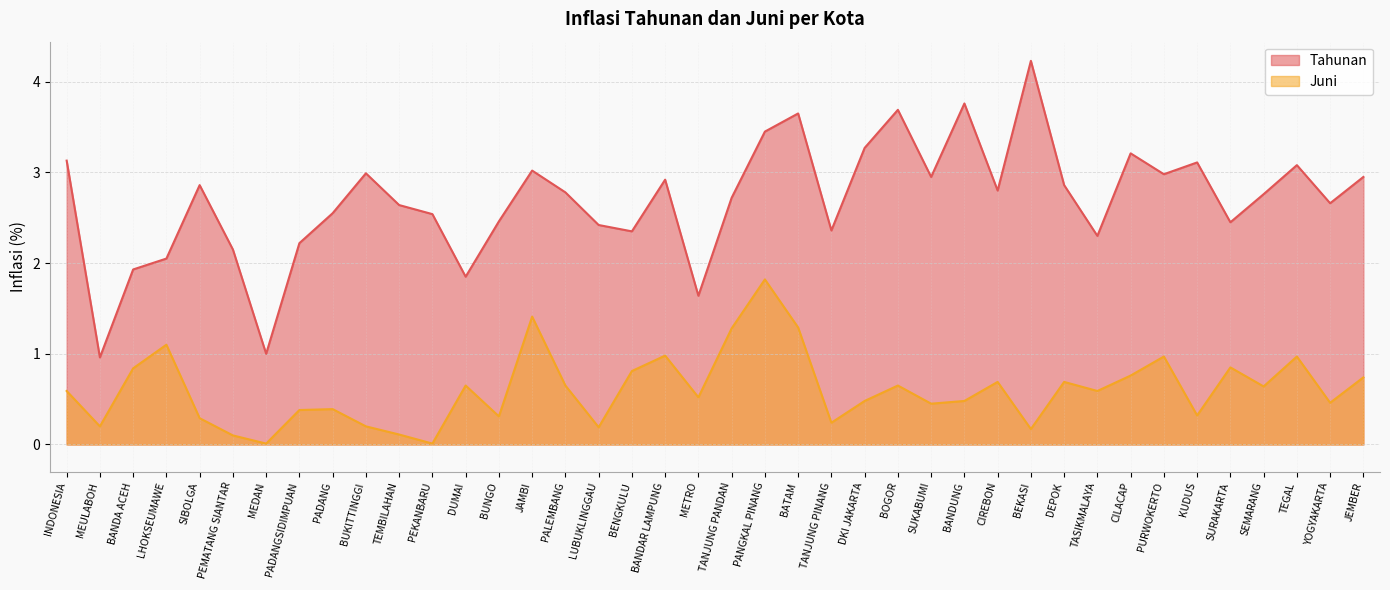

Which series has the largest range (max minus min)?

Tahunan